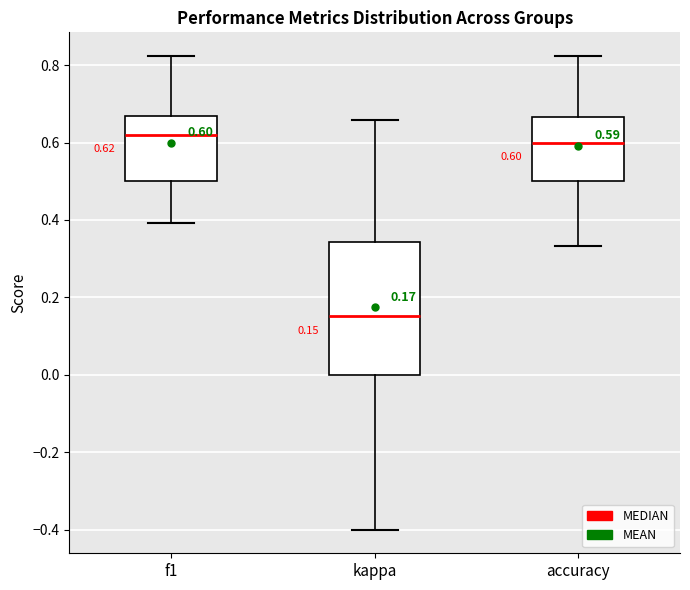

Which box is the tallest, from its lower edge to its upper edge?

kappa